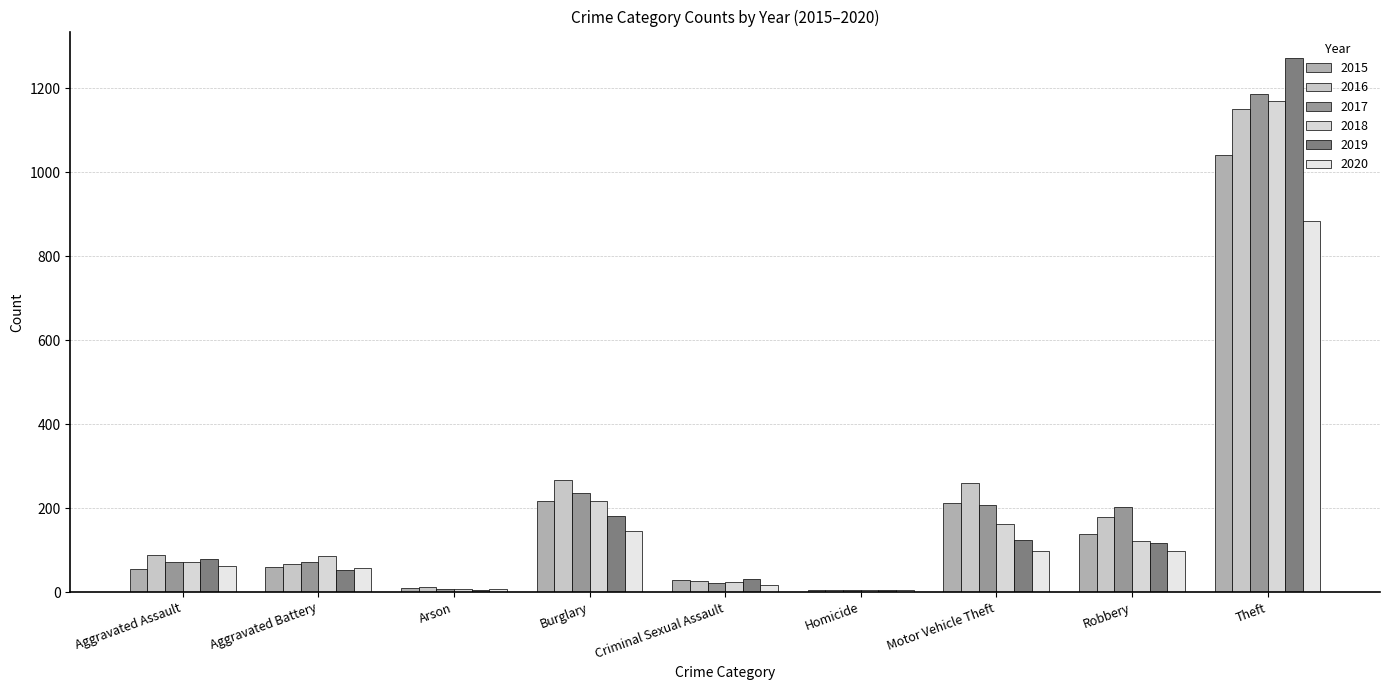

What is the label of the 5th bar from the right?

Criminal Sexual Assault